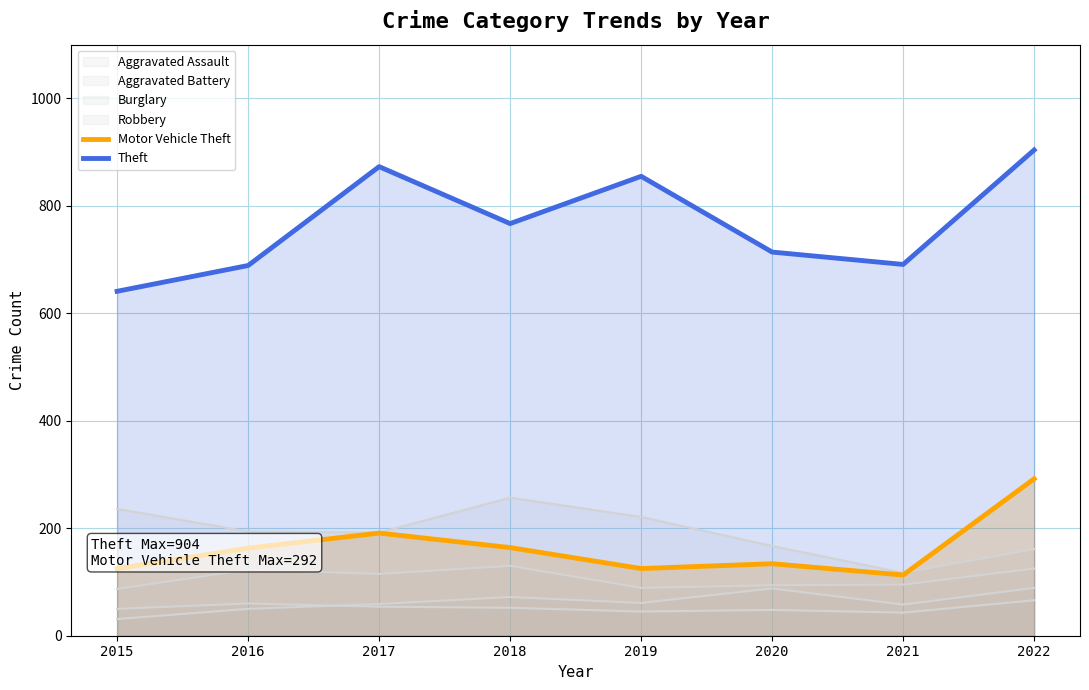

How many data points does each series have?

8